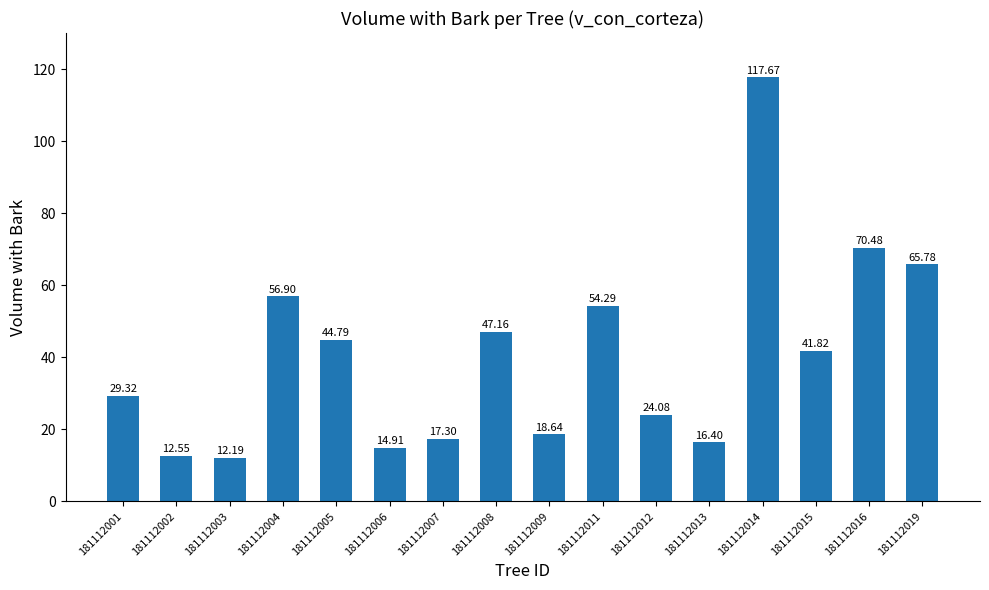

Rank the categories by value from highest to lowest.

181112014, 181112016, 181112019, 181112004, 181112011, 181112008, 181112005, 181112015, 181112001, 181112012, 181112009, 181112007, 181112013, 181112006, 181112002, 181112003